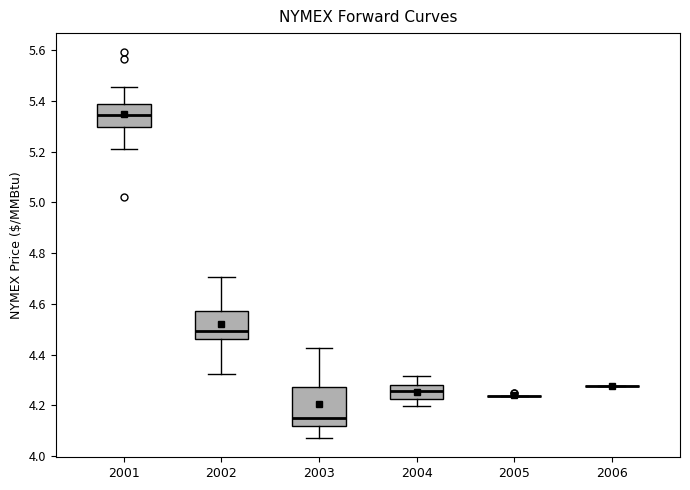

Reading left to right, read every box against the y-axis: the position of its median line, the range the box covers, and the ends of its whiskers. The values are not printed on the chart, so give them approximately, as read against the axis.

2001: median 5.34, box 5.30 to 5.38, whiskers 5.22 to 5.46
2002: median 4.50, box 4.46 to 4.58, whiskers 4.32 to 4.70
2003: median 4.14, box 4.12 to 4.28, whiskers 4.08 to 4.42
2004: median 4.26, box 4.22 to 4.28, whiskers 4.20 to 4.32
2005: box collapsed to a line at 4.24, whiskers 4.24 to 4.24
2006: box collapsed to a line at 4.28, whiskers 4.28 to 4.28